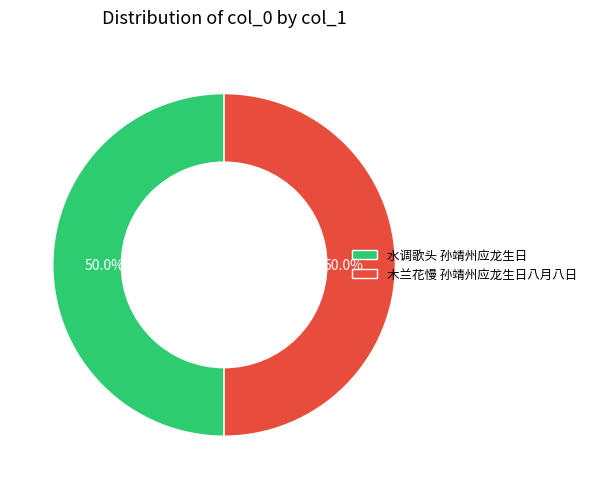

What is the ratio of the value at 木兰花慢 孙靖州应龙生日八月八日 to the value at 水调歌头 孙靖州应龙生日?

1.0